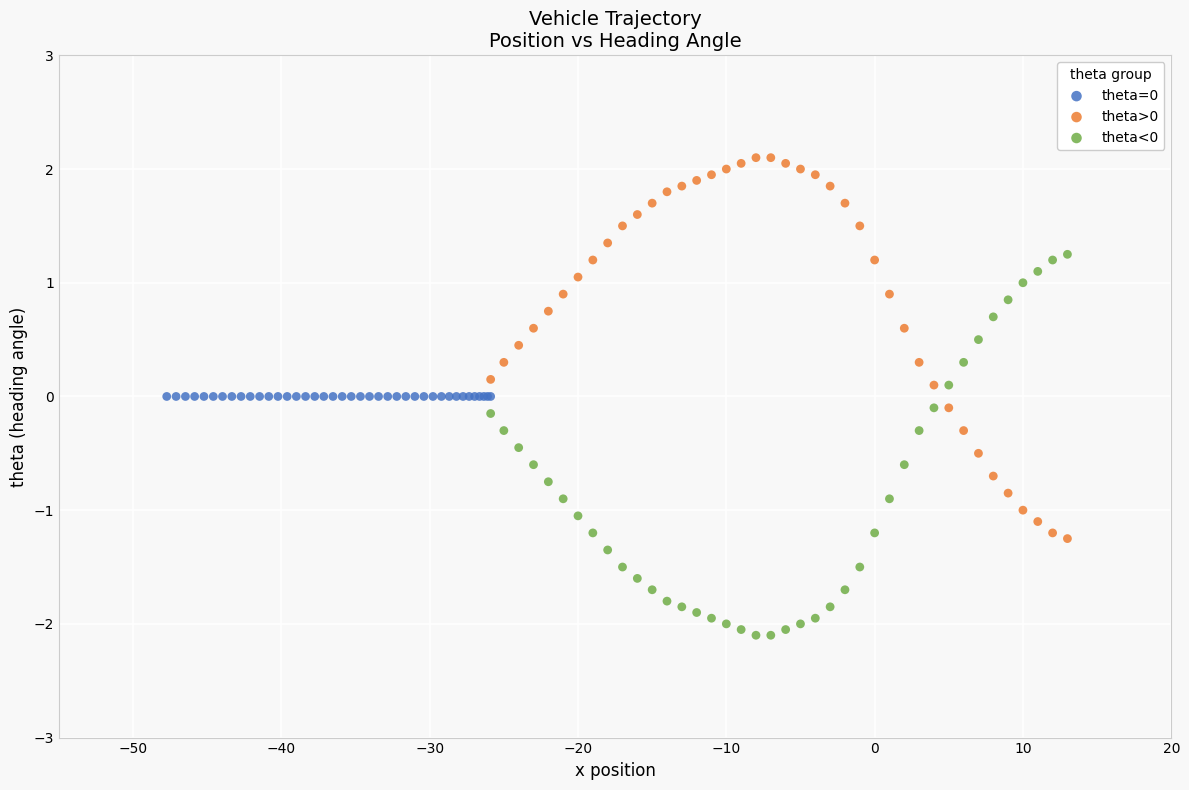

Which series reaches the minimum Y coordinate?

theta<0